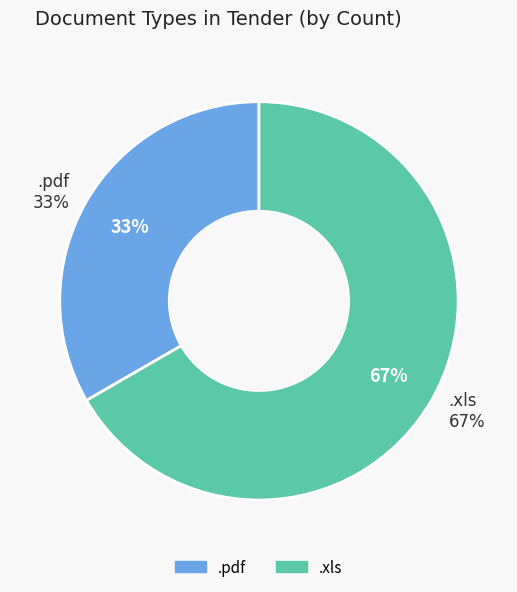

What is the smallest slice in the pie chart?

.pdf